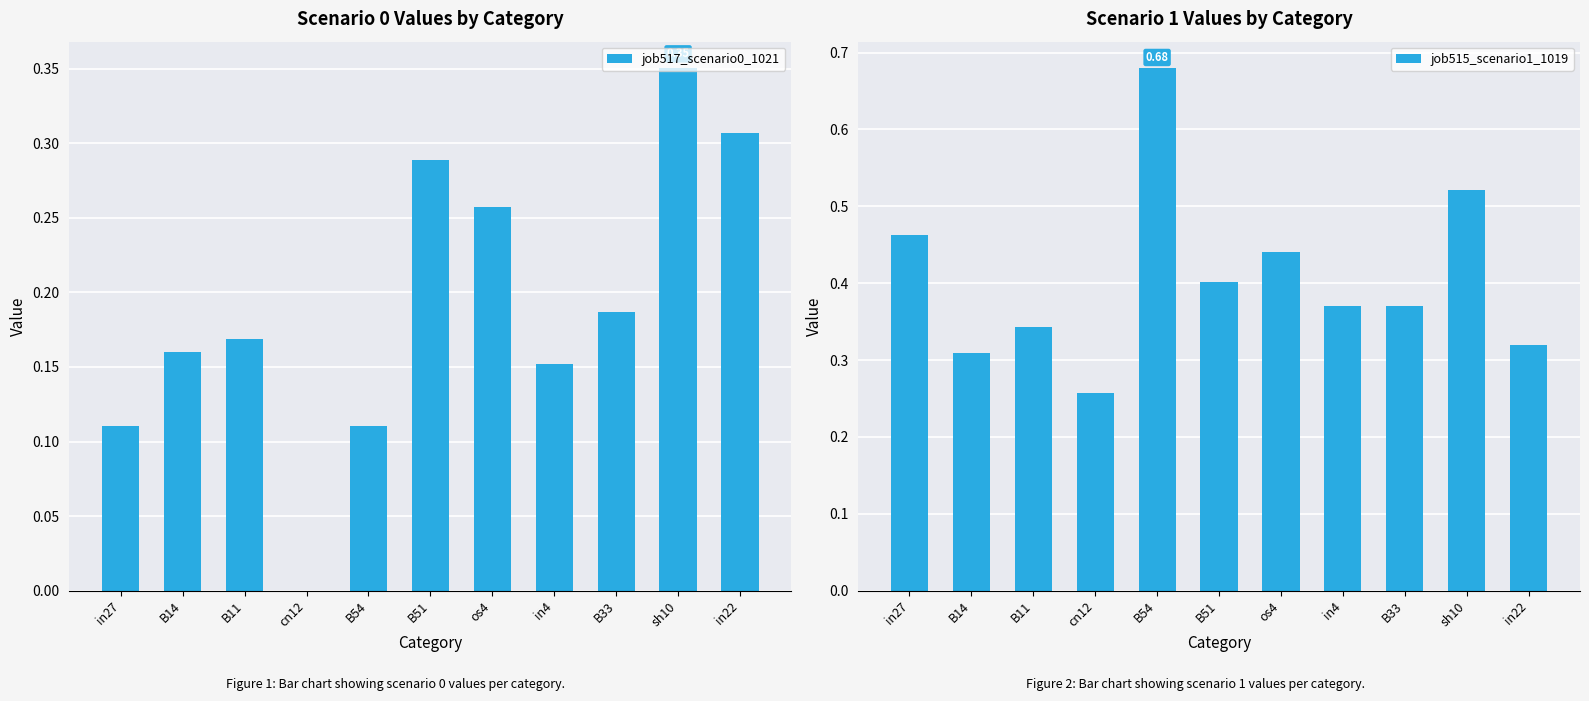

What are all the series names shown in the legend?

job517_scenario0_1021, job515_scenario1_1019